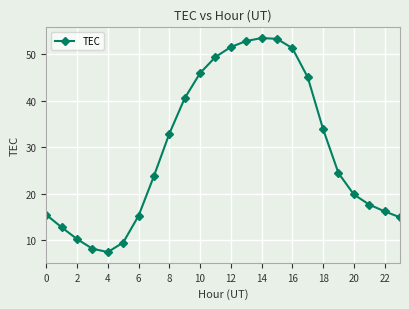

True or false: there are more than 0 points higher than both neighbors.

True